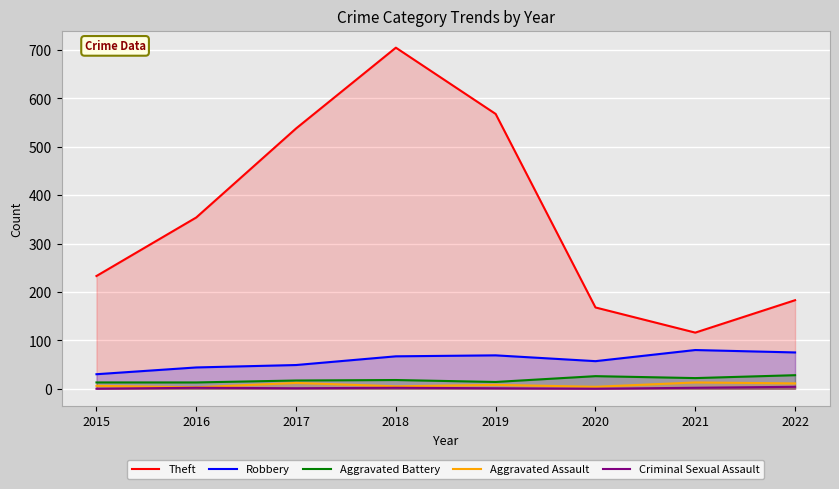

Where does the Aggravated Assault series first go above 8?

2017